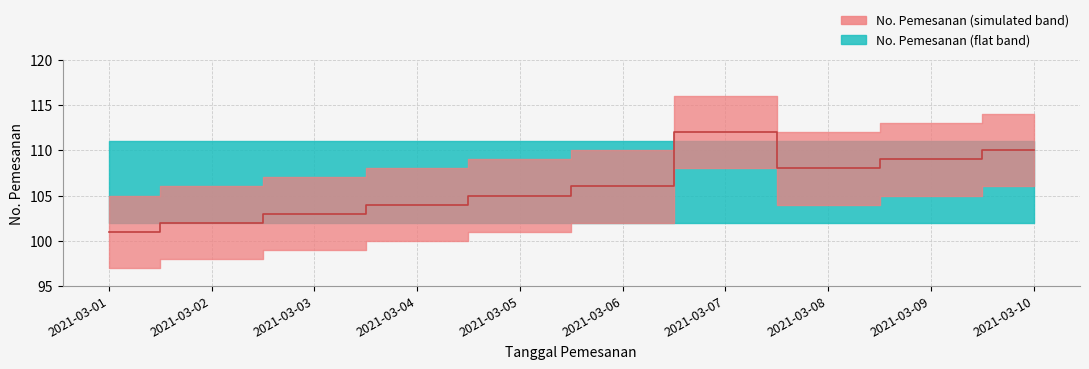

At how many categories does at least one series exceed 106?

10